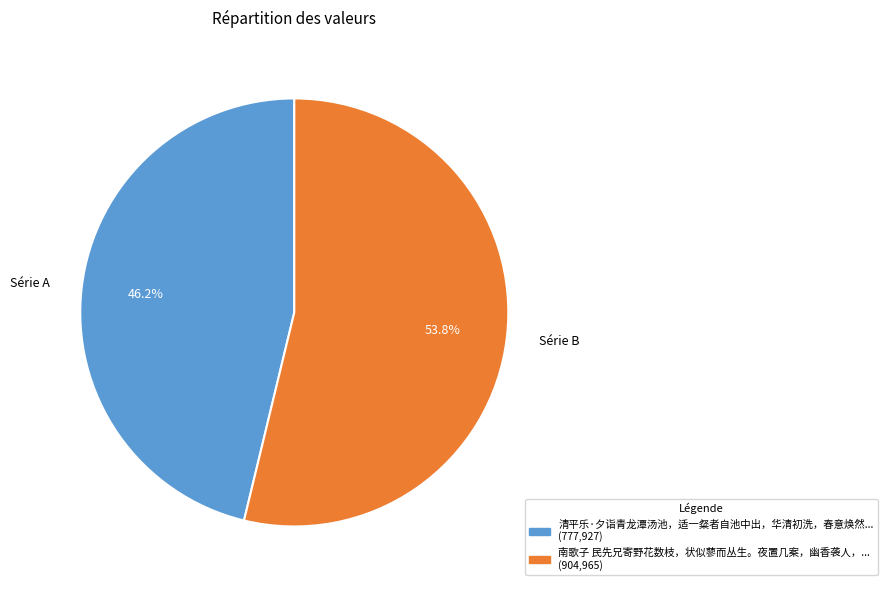

What is the ratio of the value at Série B to the value at Série A?

1.2